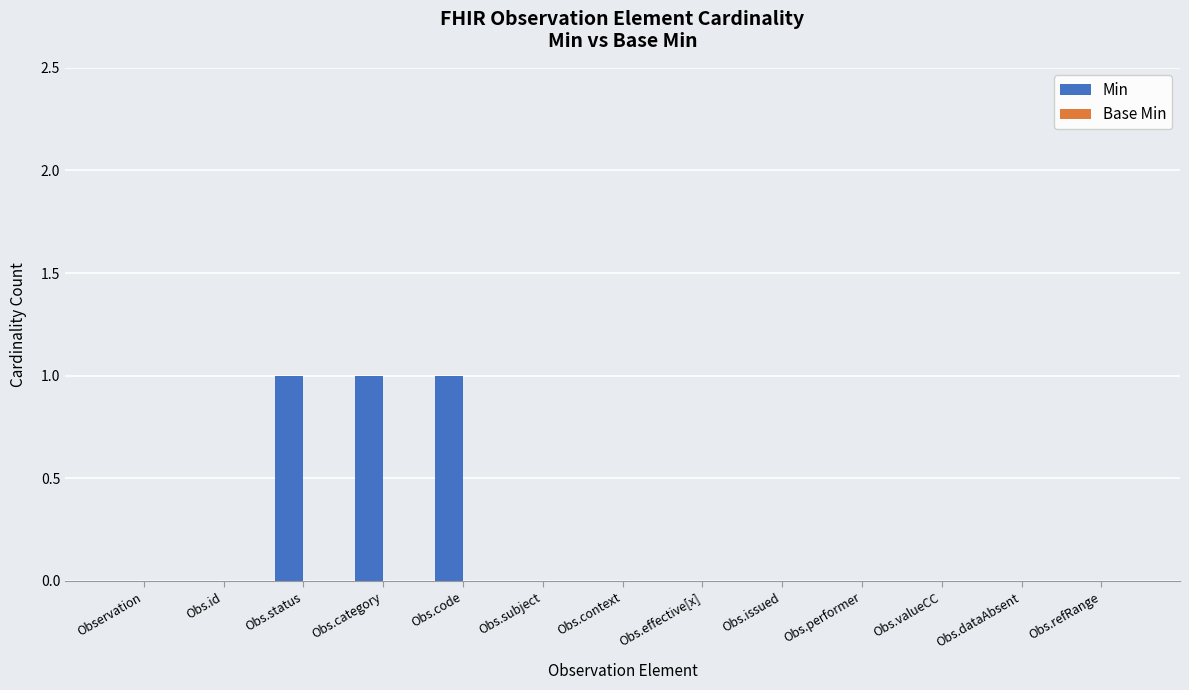

Reading right to left, what are all the values shown in this chart?

Obs.refRange=0	Obs.dataAbsent=0	Obs.valueCC=0	Obs.performer=0	Obs.issued=0	Obs.effective[x]=0	Obs.context=0	Obs.subject=0	Obs.code=1	Obs.category=1	Obs.status=1	Obs.id=0	Observation=0